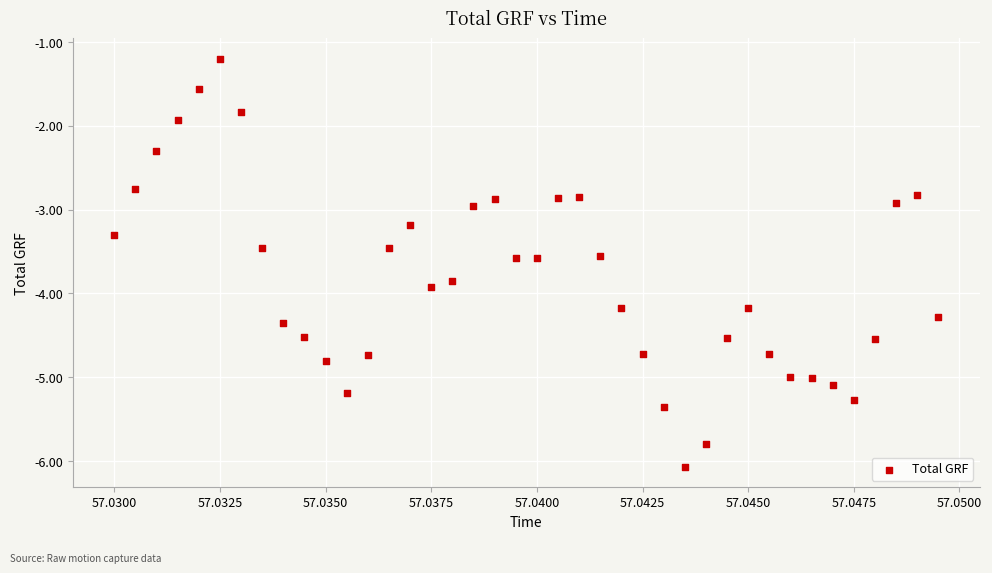

What is the range of Y values (max minus min)?

4.9